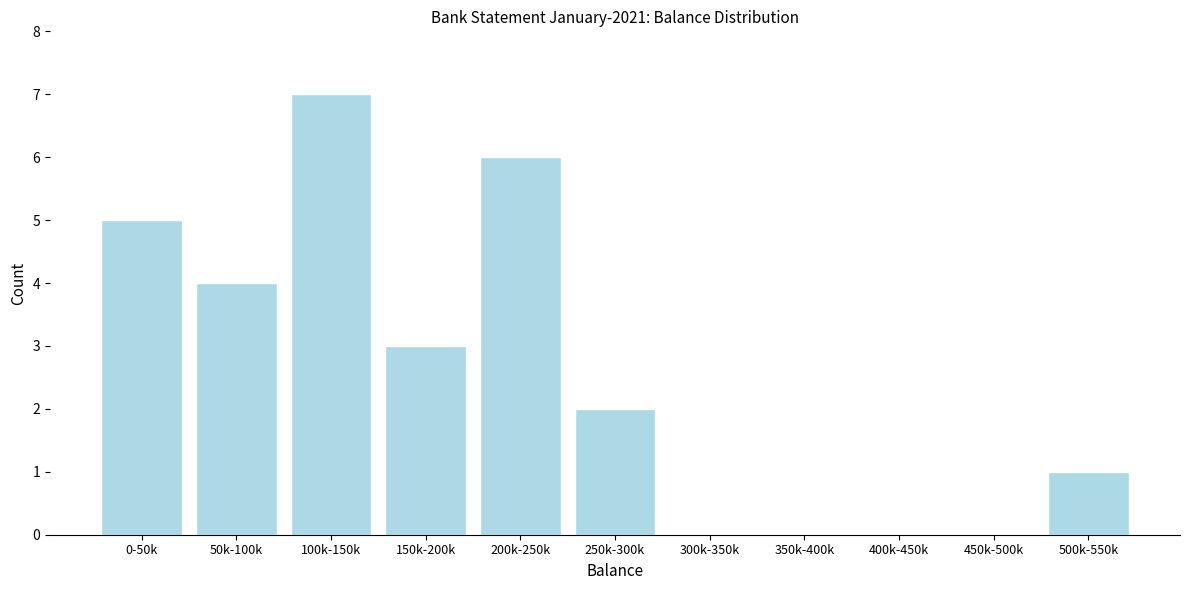

Reading left to right, extract all data points from this chart.

0-50k=5	50k-100k=4	100k-150k=7	150k-200k=3	200k-250k=6	250k-300k=2	300k-350k=0	350k-400k=0	400k-450k=0	450k-500k=0	500k-550k=1